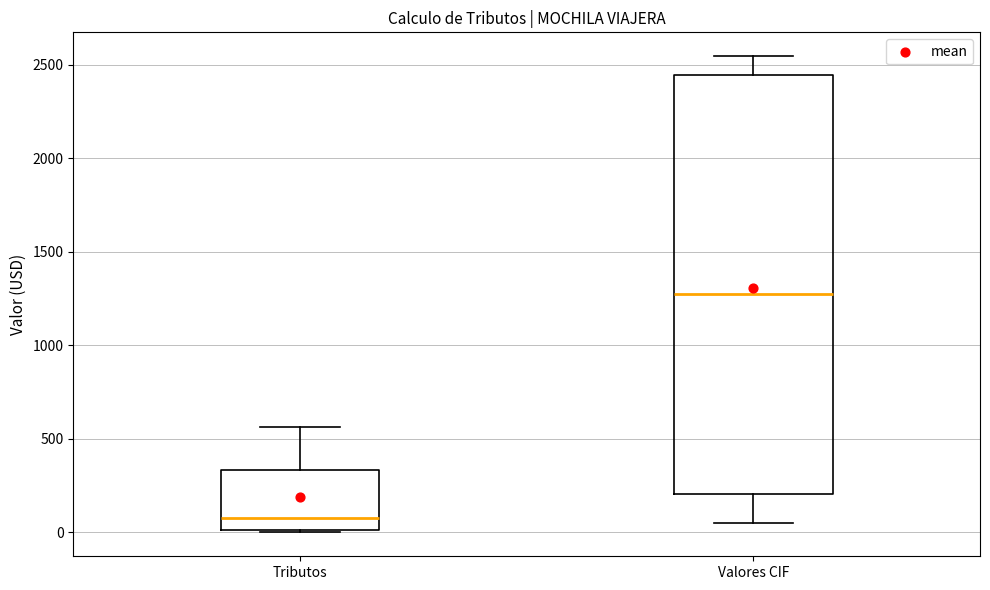

Reading left to right, read every box against the y-axis: the position of its median line, the range the box covers, and the ends of its whiskers. The values are not printed on the chart, so give them approximately, as read against the axis.

Tributos: median 100, box 0 to 350, whiskers 0 to 550
Valores CIF: median 1250, box 200 to 2450, whiskers 50 to 2550